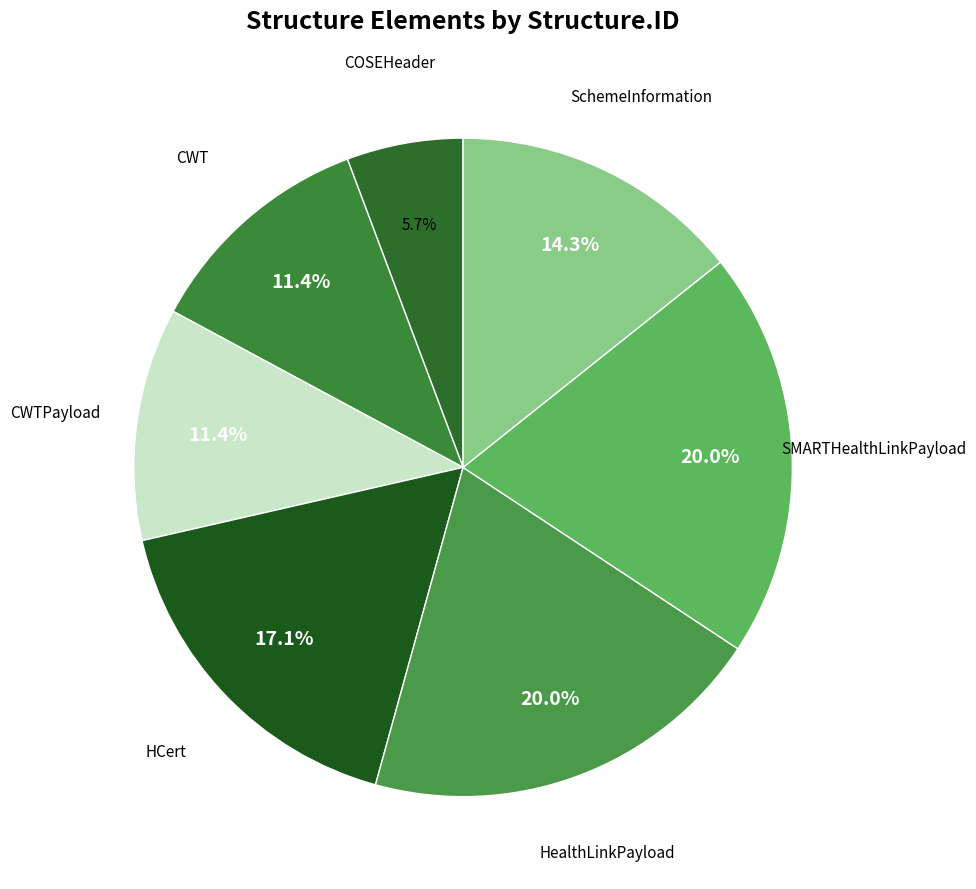

Count the number of slices in the pie.

7